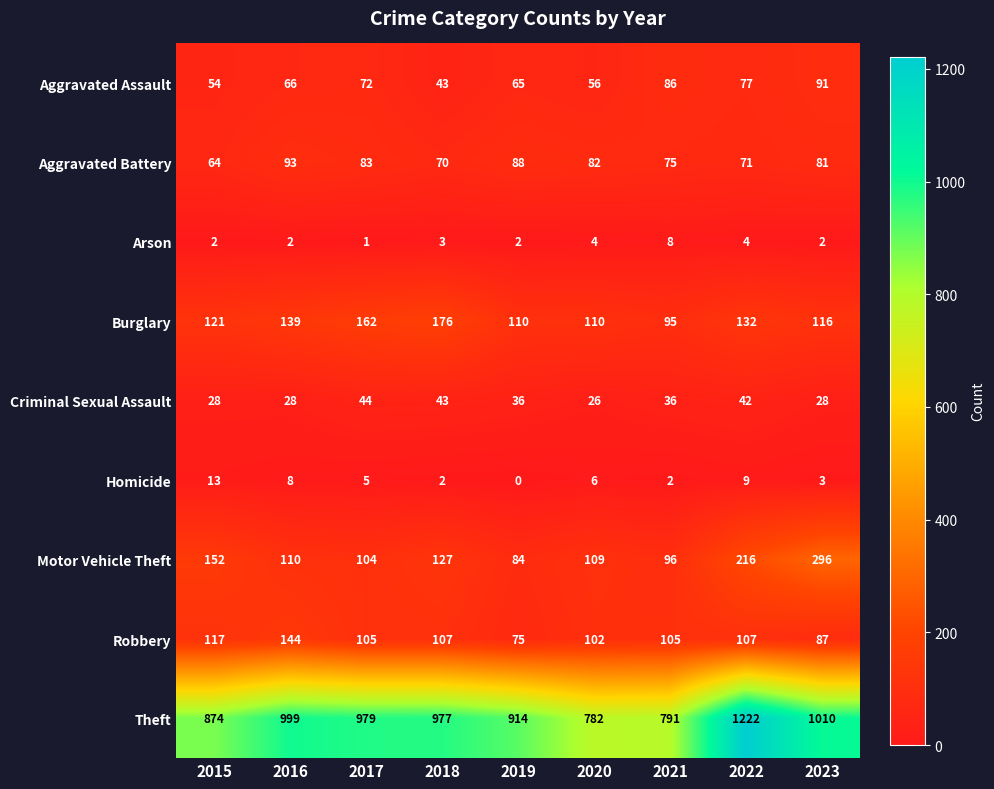

How many distinct data groups are displayed?

9